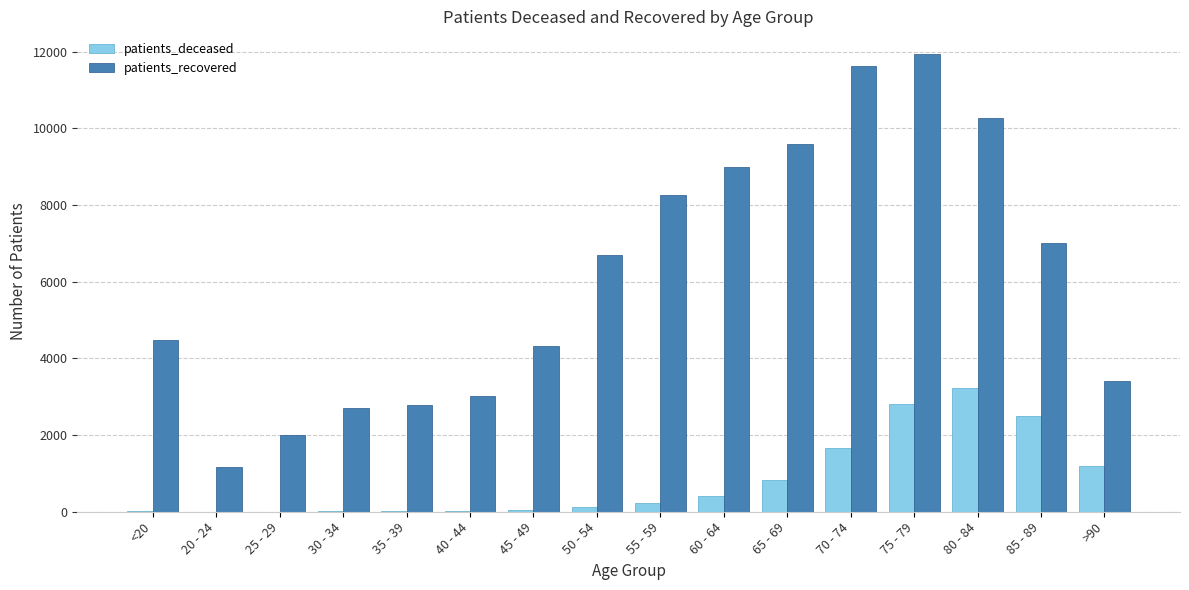

What value does the patients_recovered series have at 55 - 59?

8255